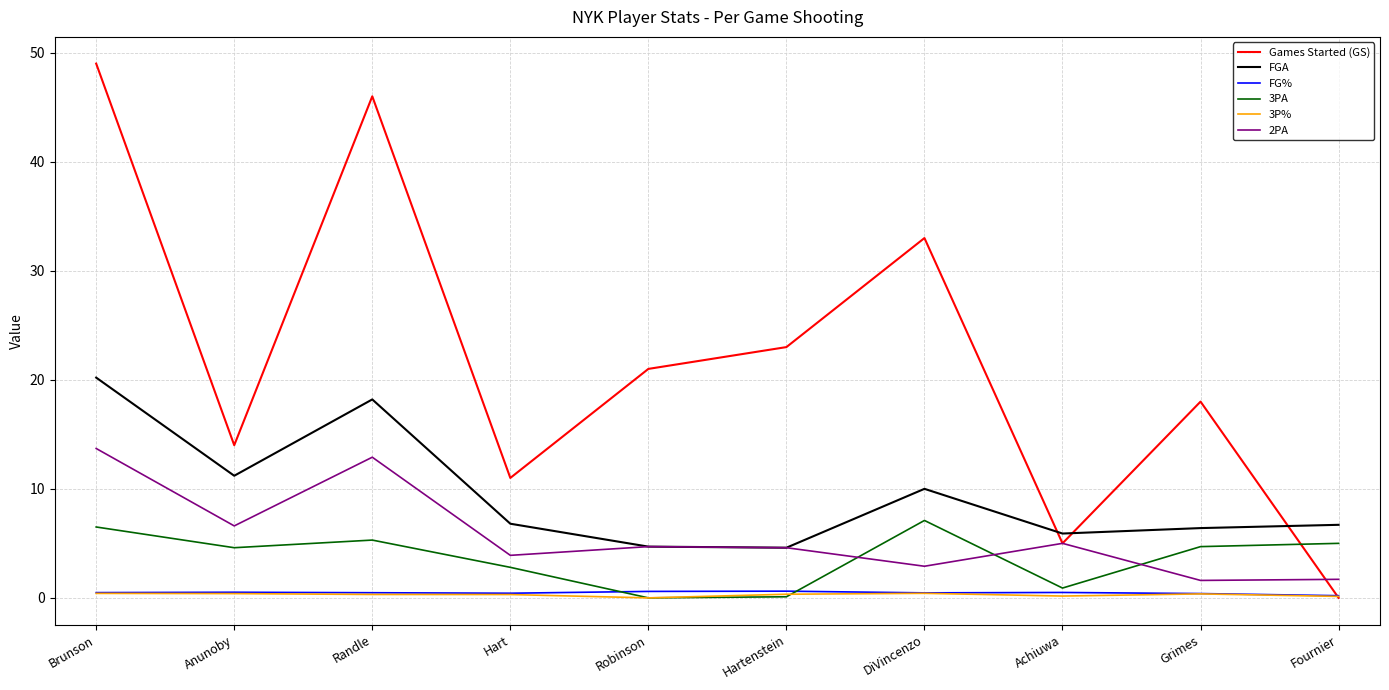

Which series changed the most between DiVincenzo and Achiuwa?

Games Started (GS)